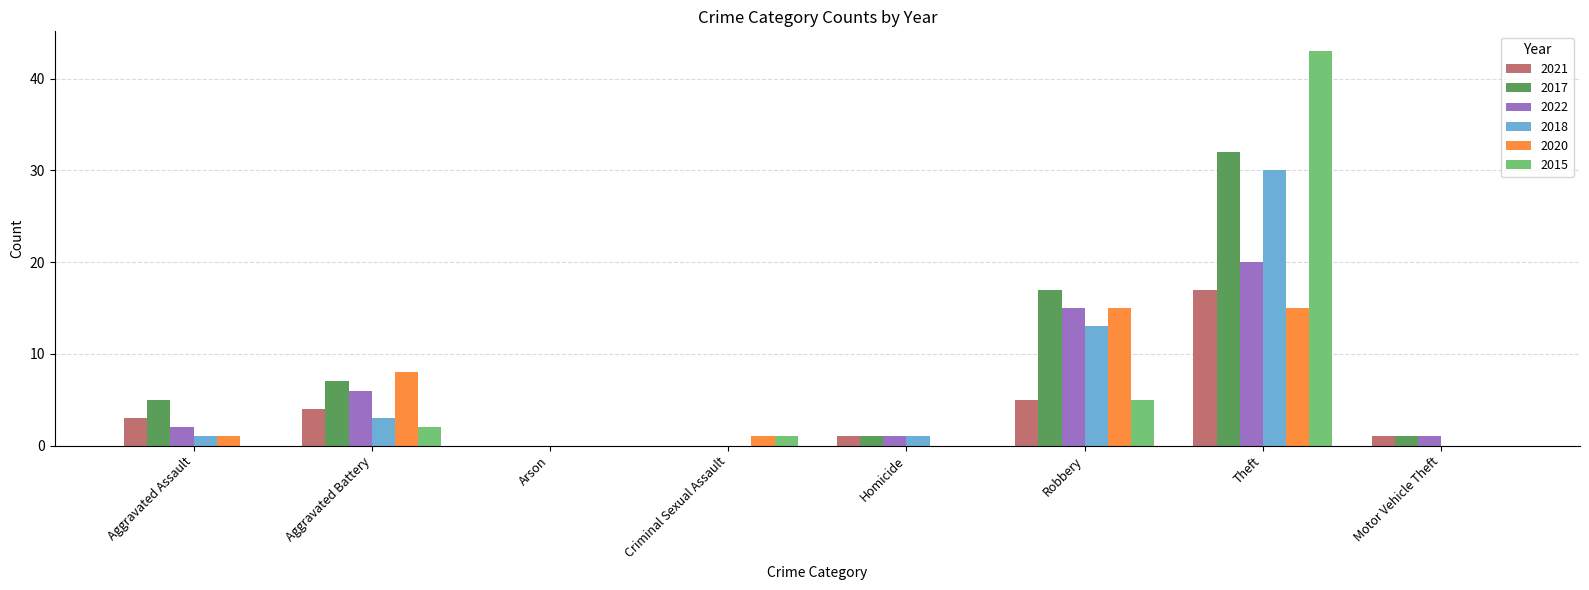

Is it true that 2018 equals 30 at Theft?

True